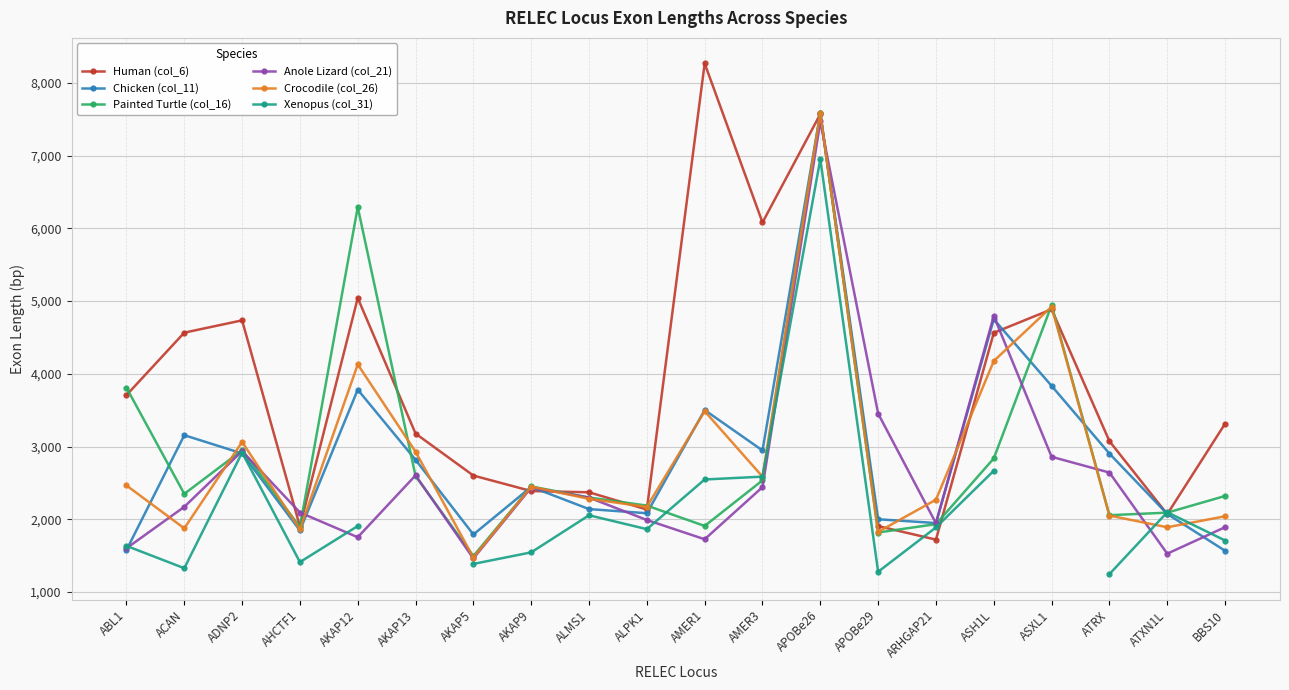

Which series has the largest total across all categories?

Human (col_6)